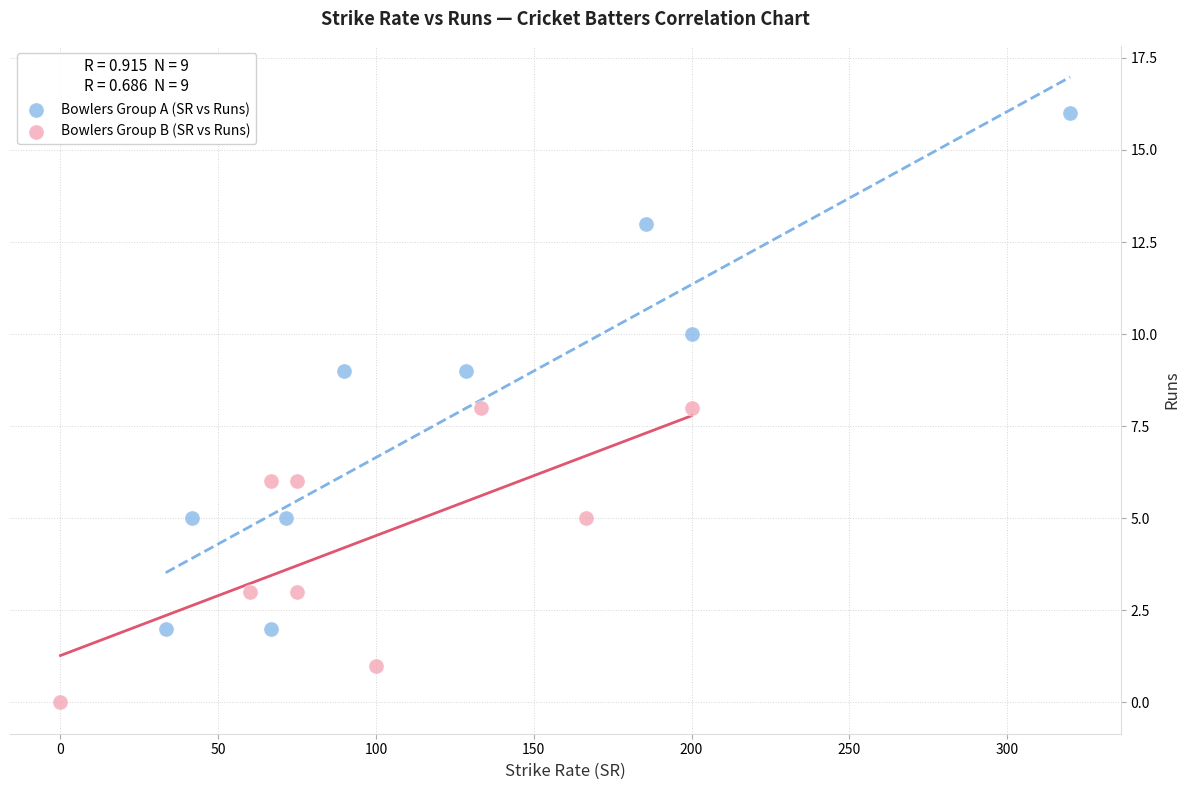

Which series contains the lowest Y value?

Bowlers Group B (SR vs Runs)